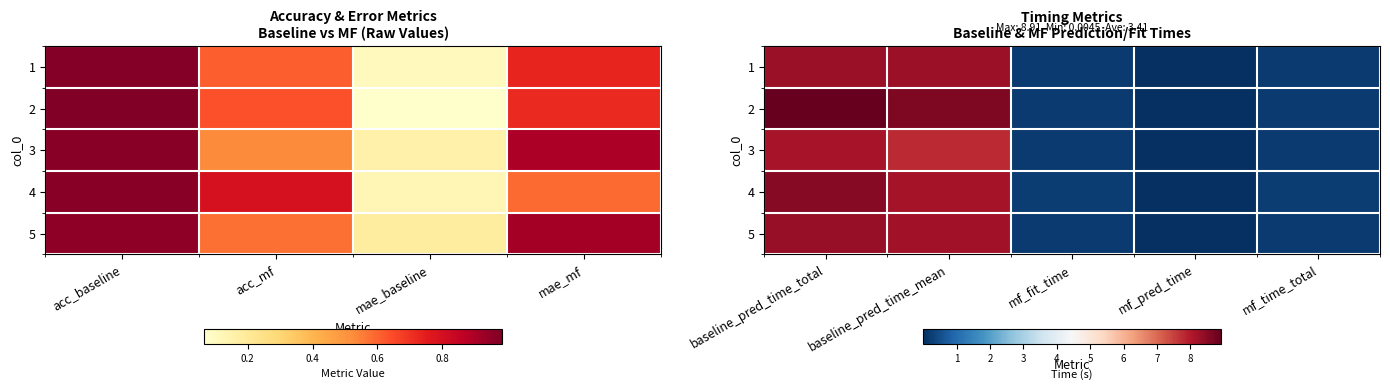

What is the average value of the 3 series?

3.3